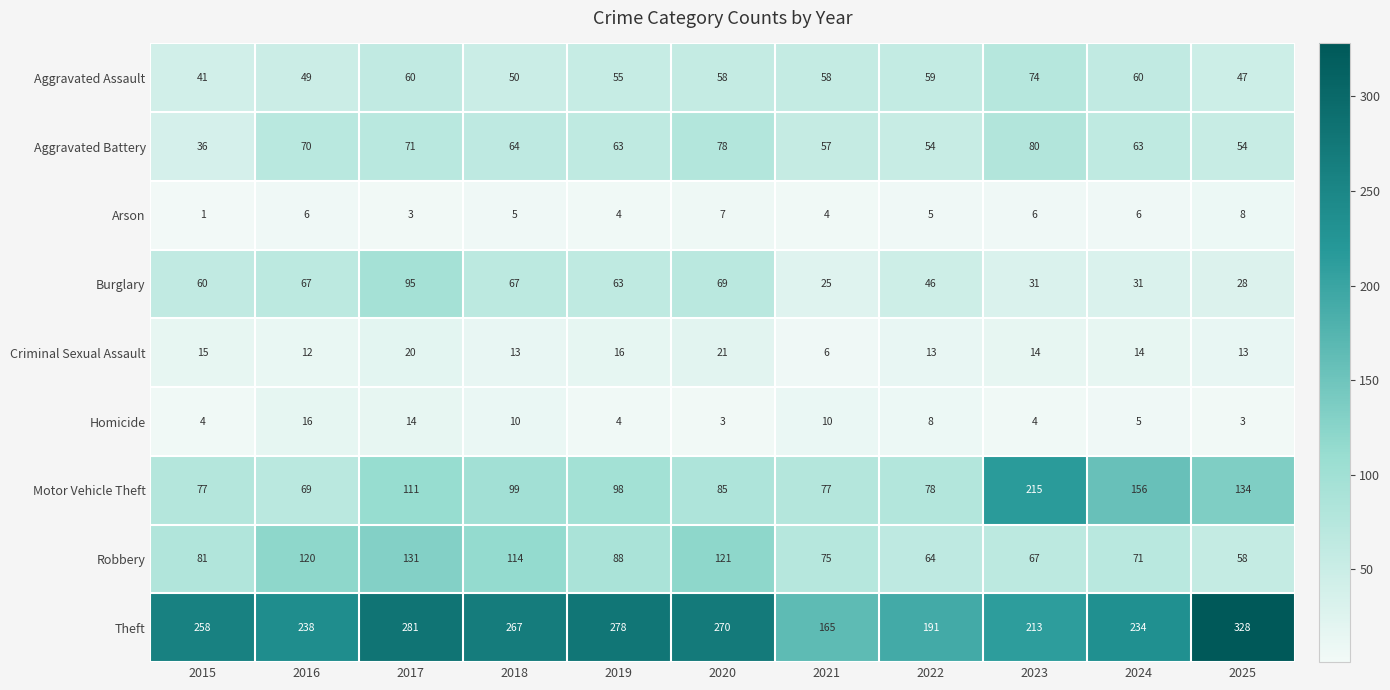

Which category has the highest value across all series?

2025